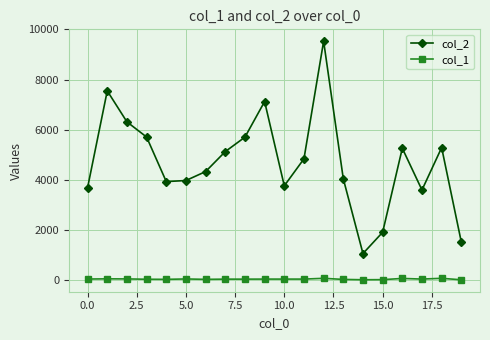

True or false: col_2 and col_1 cross at least once.

False